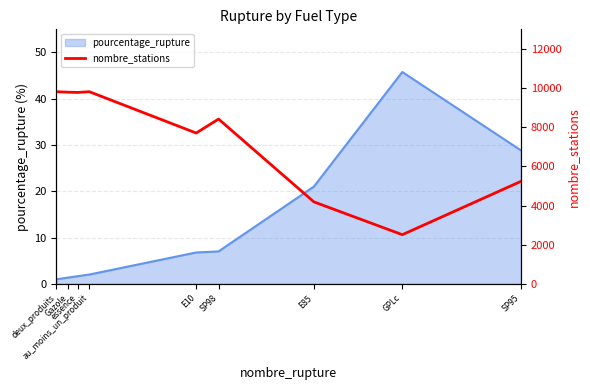

Reading left to right, what are all the values shown in this chart?

deux_produits=9814	Gazole=9789	essence=9776	au_moins_un_produit=9814	E10=7703	SP98=8417	E85=4187	GPLc=2510	SP95=5235